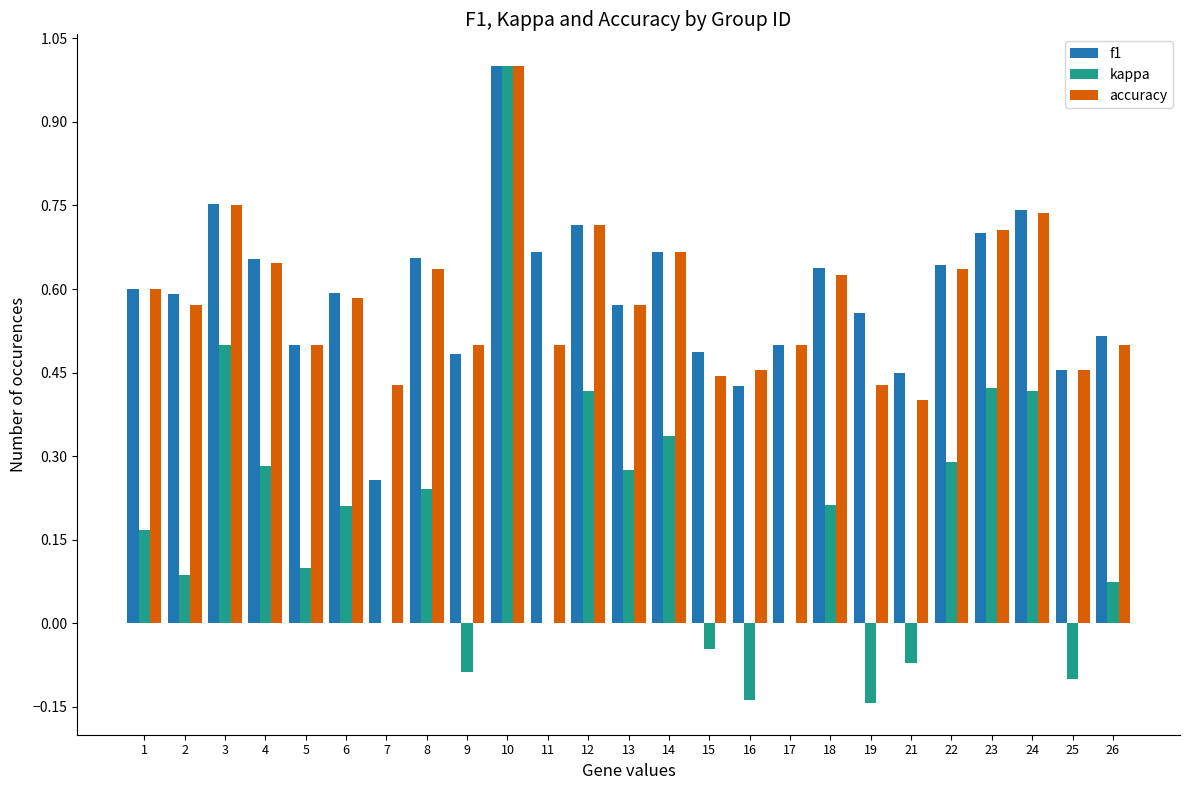

Are the bars horizontal?

No